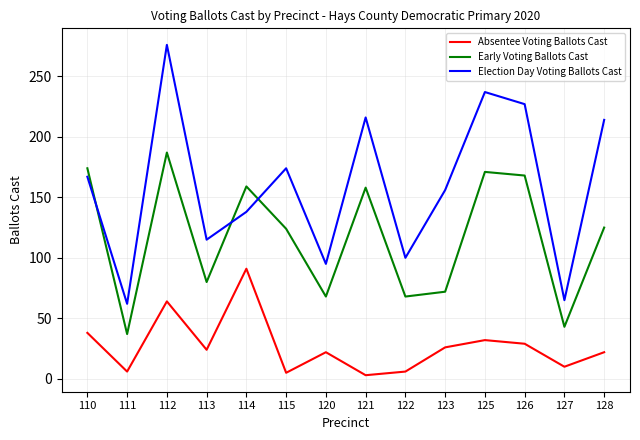

What is the average value of the Election Day Voting Ballots Cast series?

160